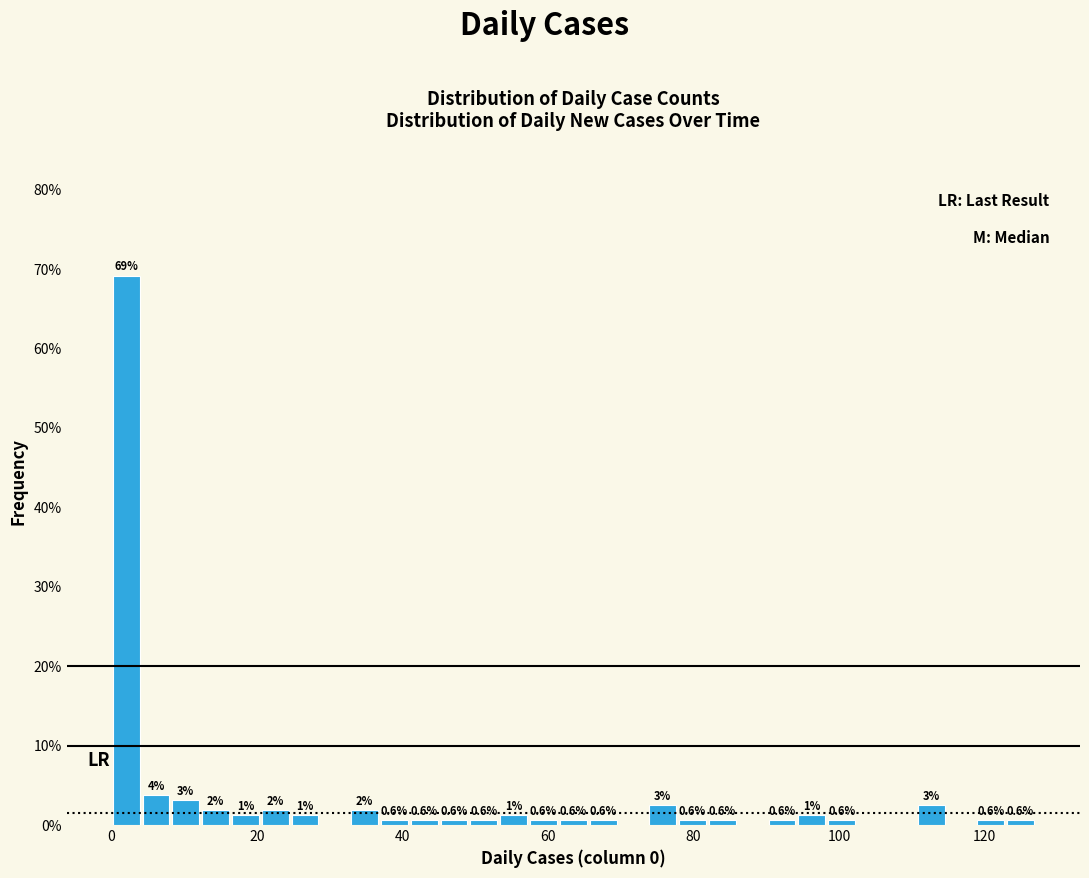

Around what value on the x-axis is the tallest bar? Give the approximate position of its centre, as read against the axis.

2